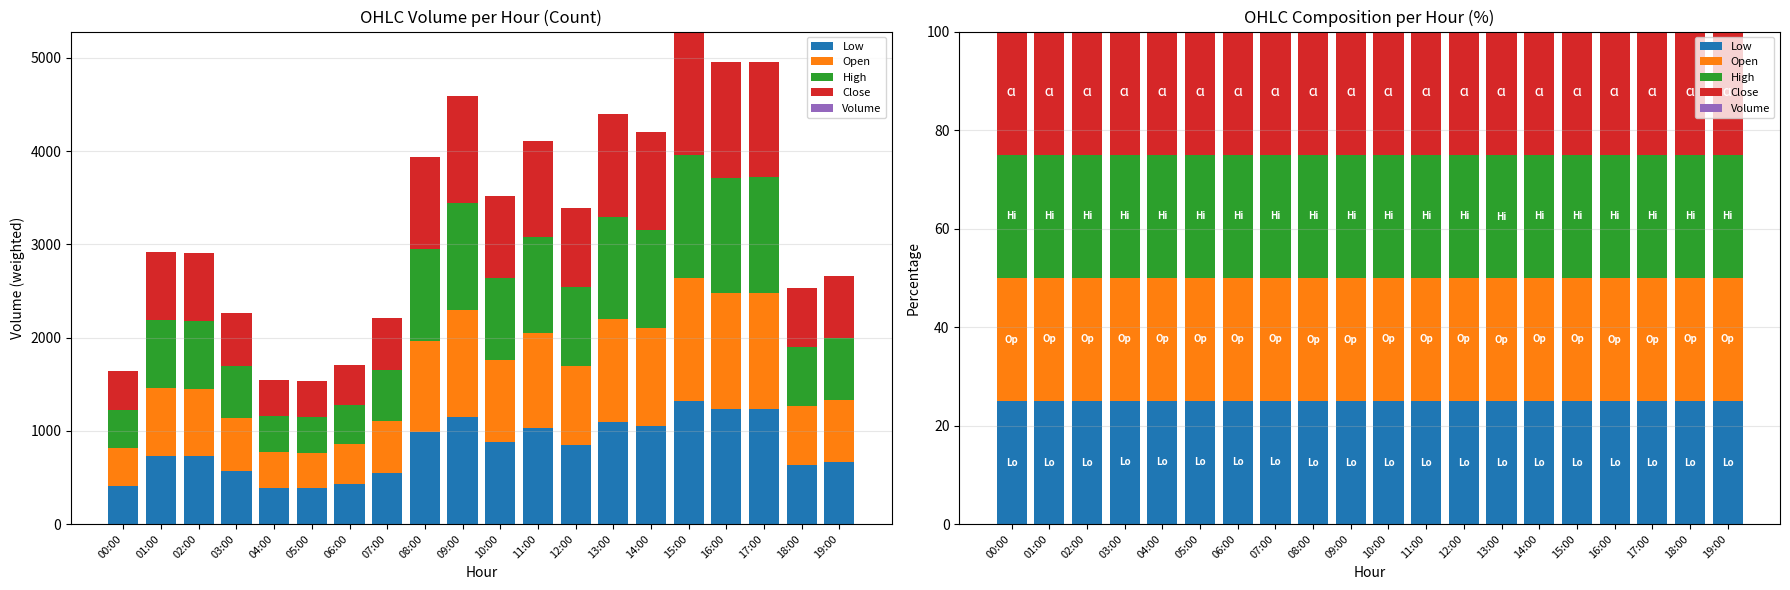

Rank the series by their maximum value, from highest to lowest.

High, Close, Open, Low, Volume